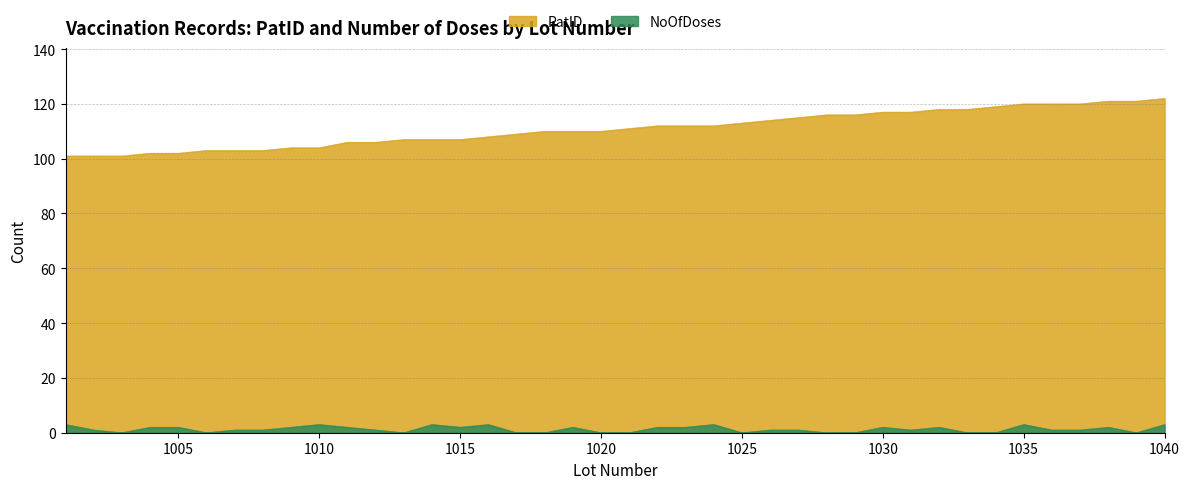

What is the sum of the NoOfDoses values at 1034 and 1037?

1